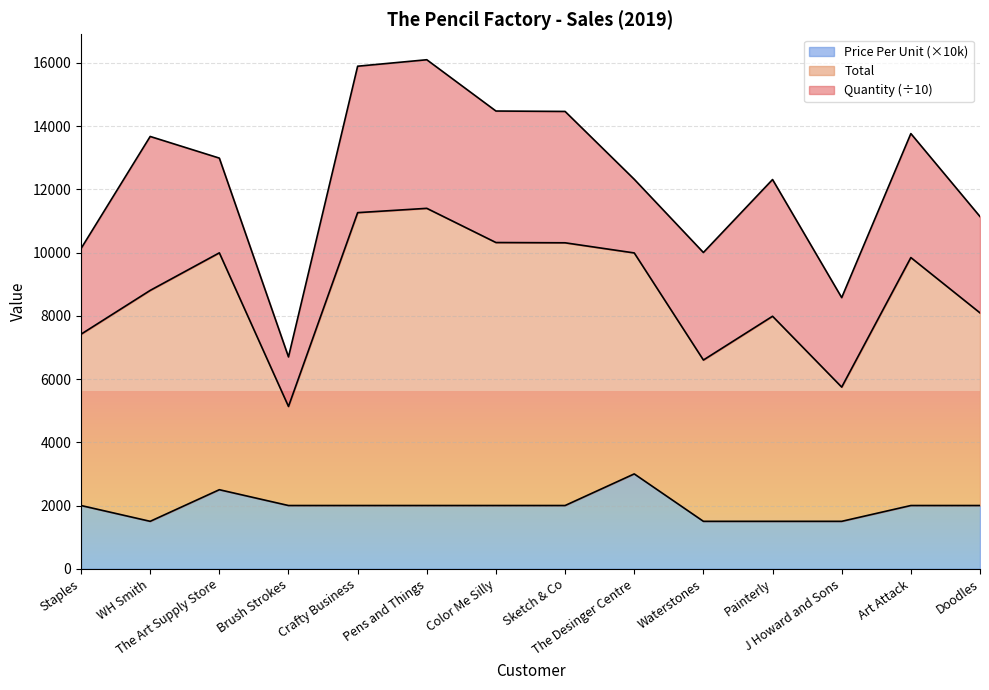

At which label does Price Per Unit first exceed 2000?

The Art Supply Store